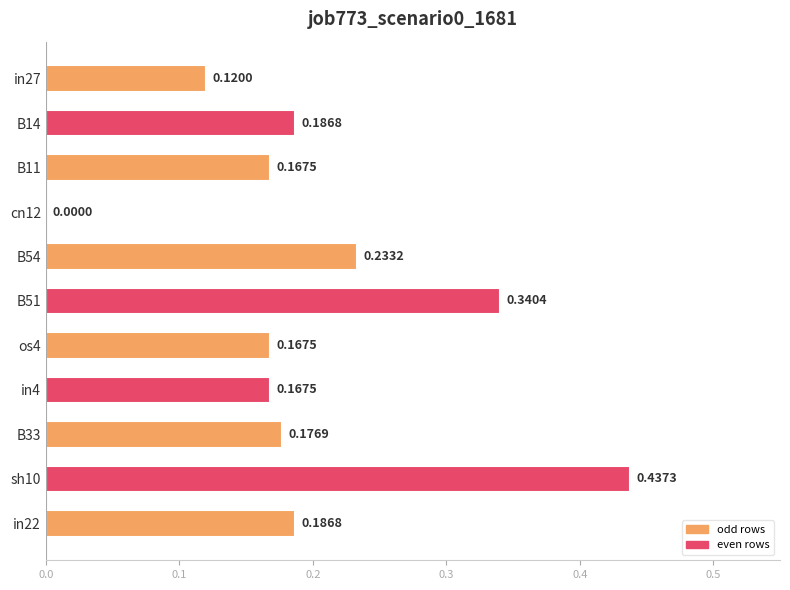

How many data points are above 0?

10